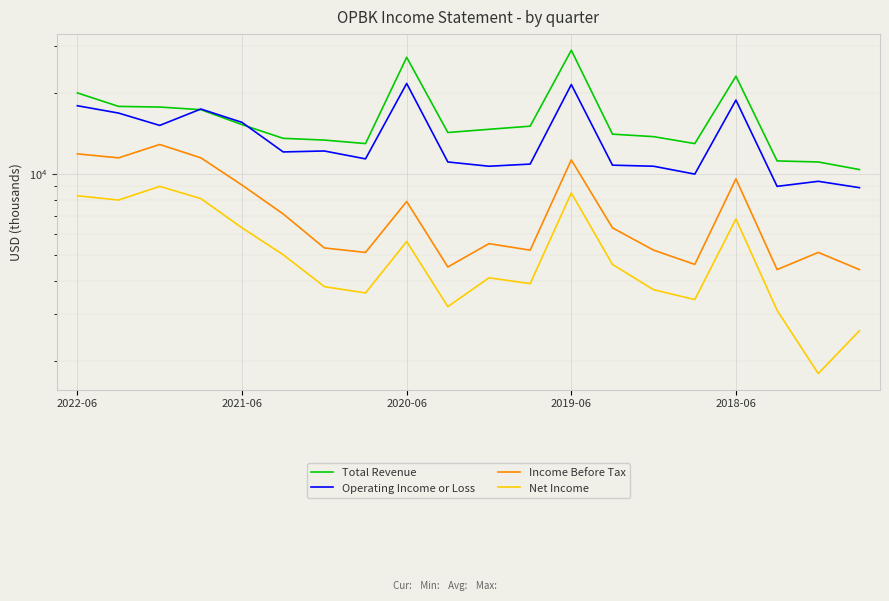

True or false: Net Income has a value of 1722 at 2021-06.

False